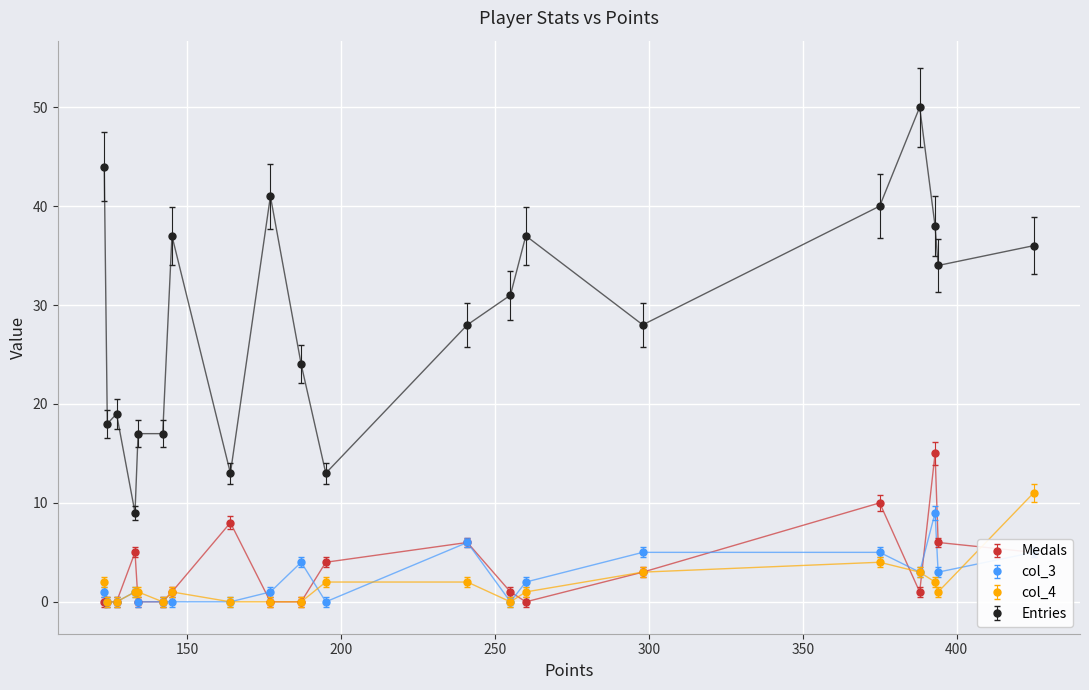

Count the number of data series in this chart.

4